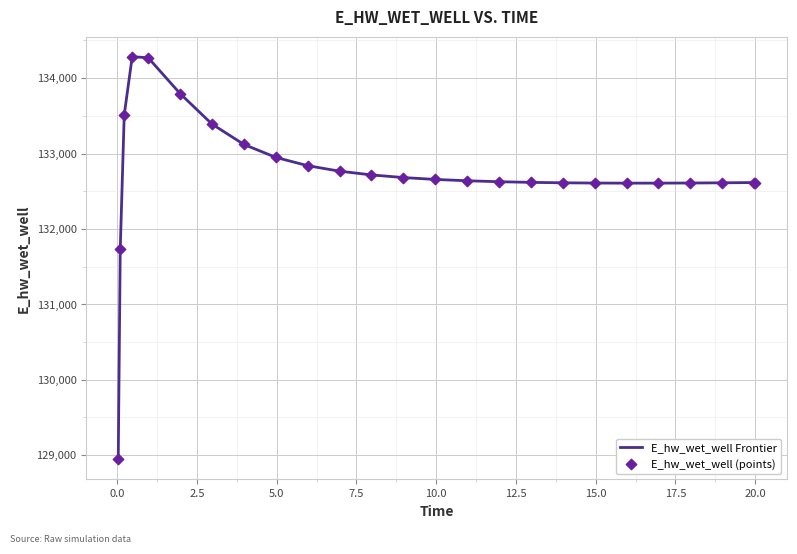

What is the difference between the maximum and minimum values?

5341.6